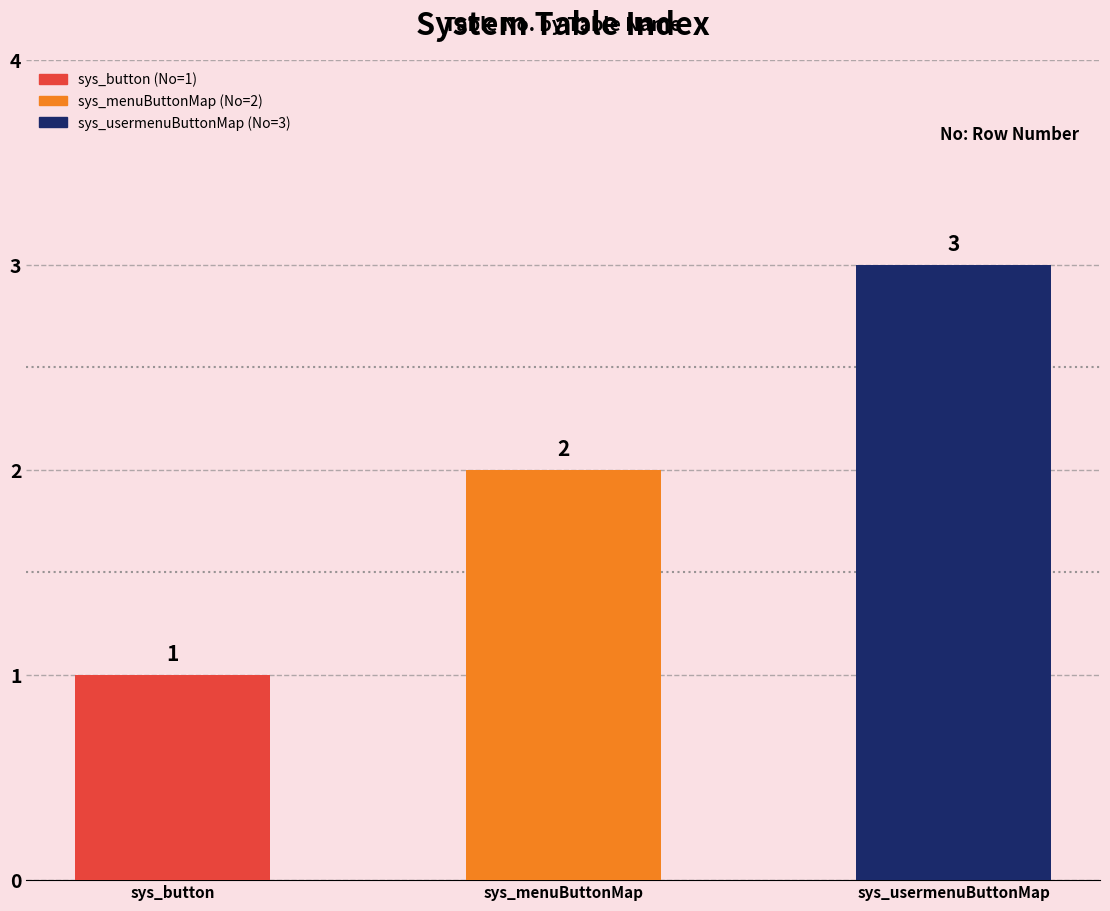

Rank the categories by value from highest to lowest.

sys_usermenuButtonMap, sys_menuButtonMap, sys_button